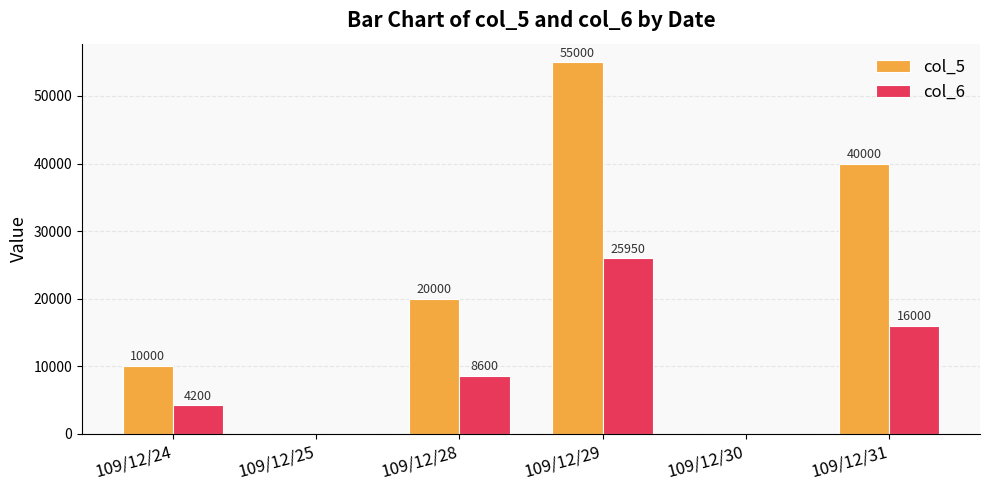

How many groups of bars are there?

6